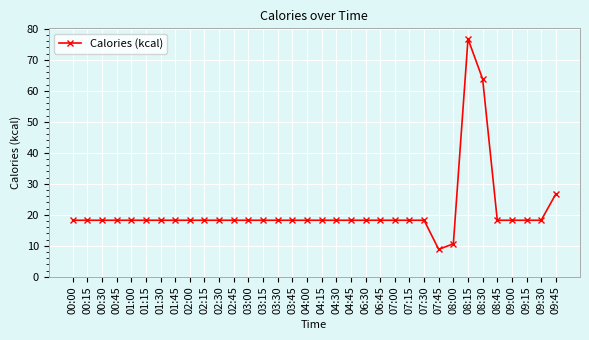

At which label is the value closest to 42?

09:45